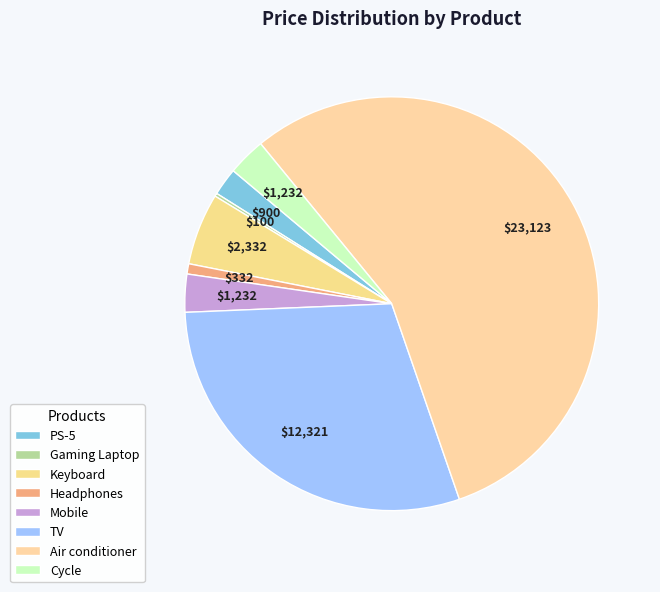

To the nearest percent, what portion does Keyboard represent?

6%